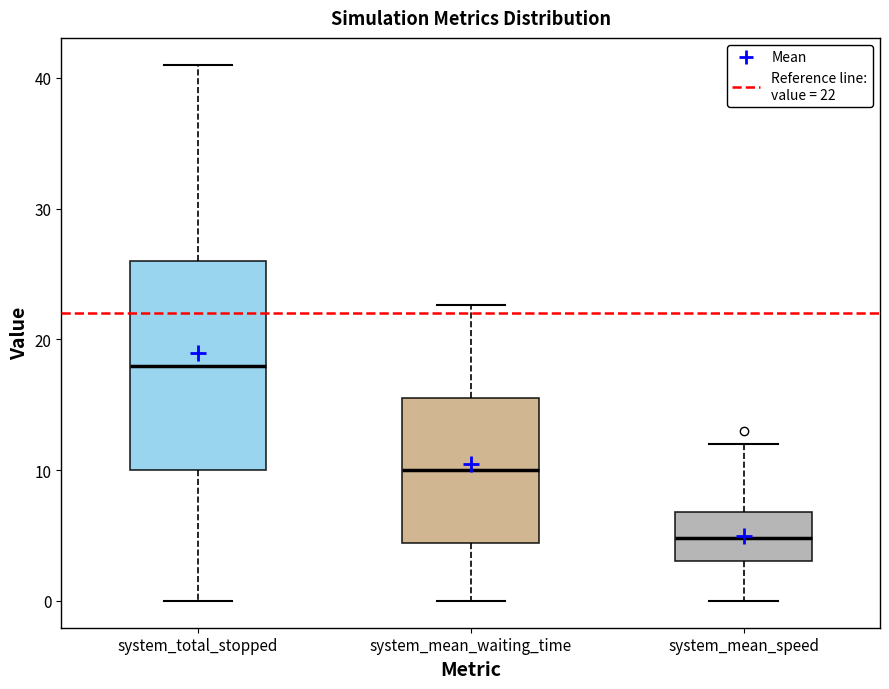

Reading left to right, transcribe this box plot: for each box, give where its median line is, the range the box spans, and where its two whiskers end, as read against the y-axis. The values are not printed on the chart, so give them approximately, as read against the axis.

system_total_stopped: median 18, box 10 to 26, whiskers 0 to 41
system_mean_waiting_time: median 10, box 4 to 16, whiskers 0 to 23
system_mean_speed: median 5, box 3 to 7, whiskers 0 to 12